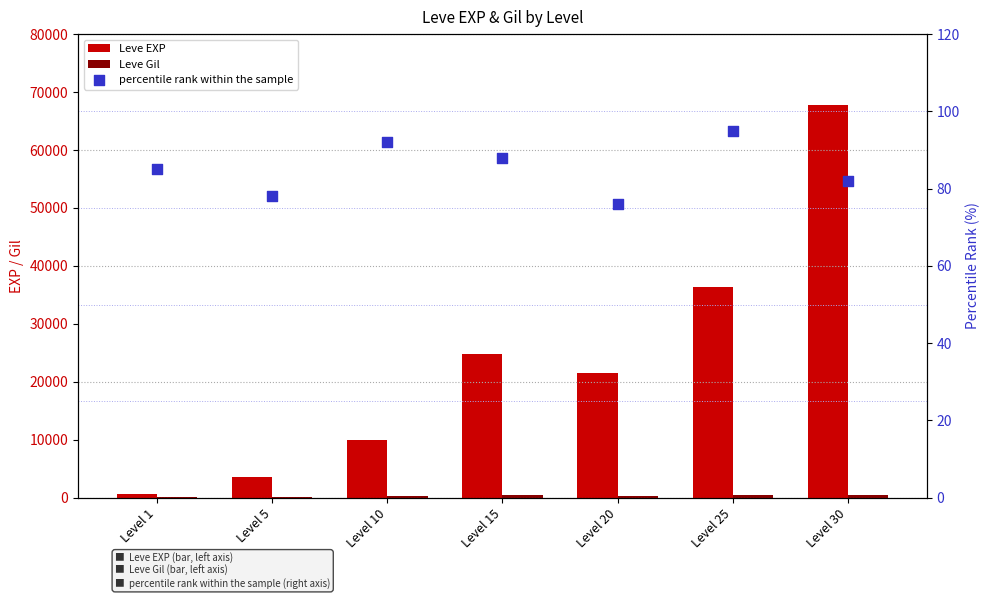

Which series has the widest spread of Y values?

Leve EXP